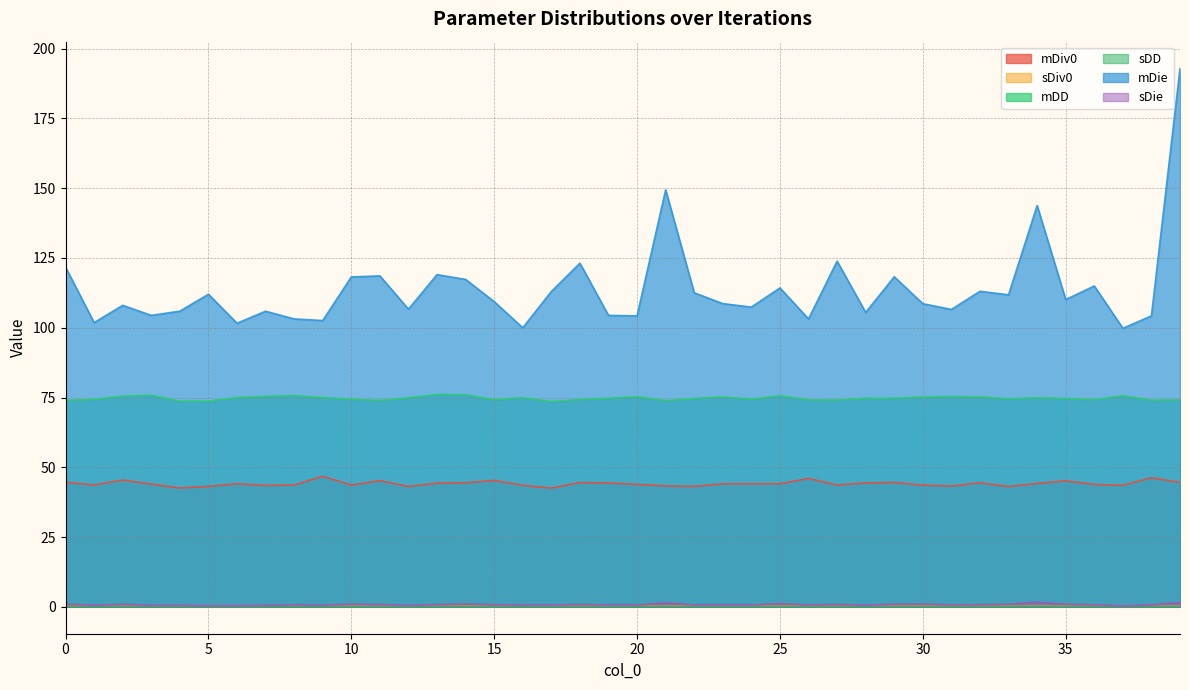

Which category has the lowest value in the mDie series?

37